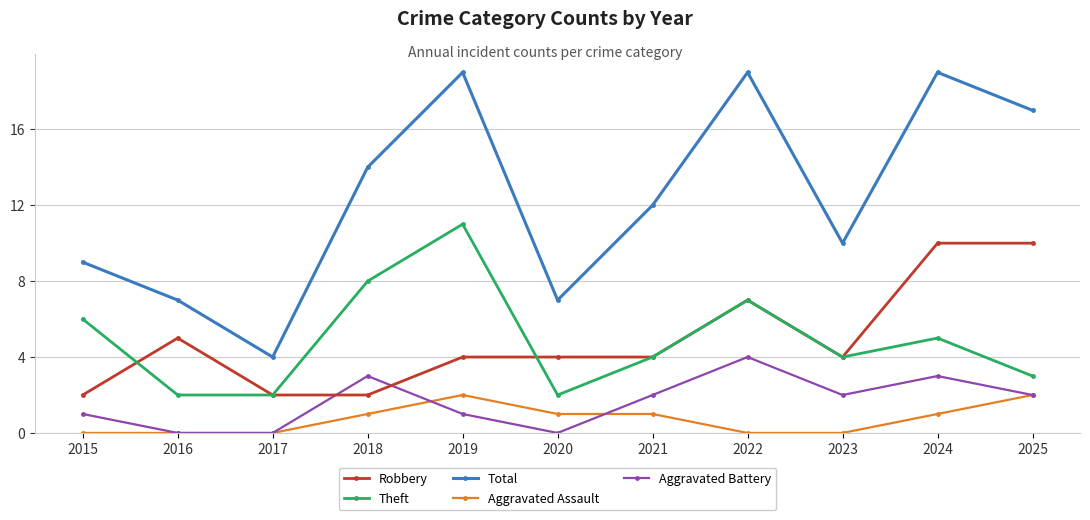

Rank the series by their maximum value, from lowest to highest.

Aggravated Assault, Aggravated Battery, Robbery, Theft, Total